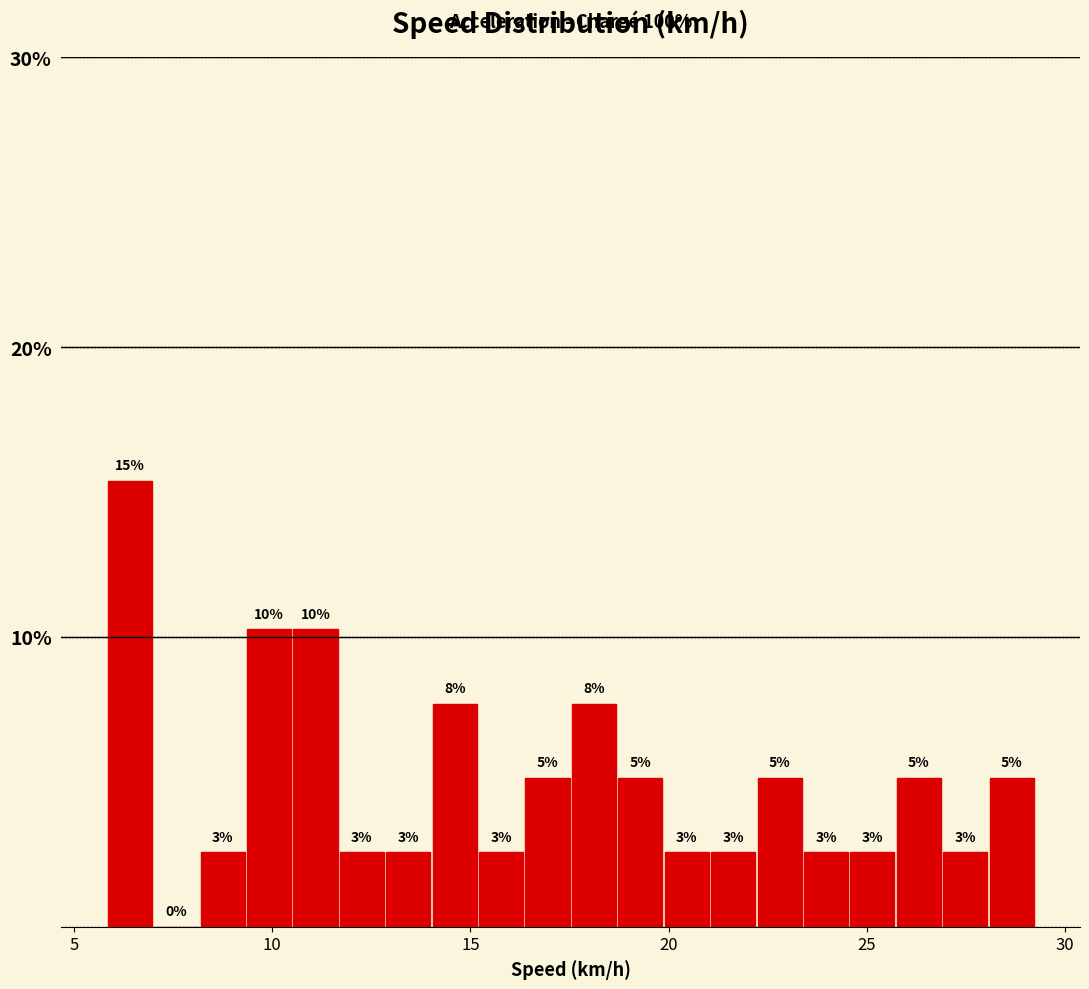

Read against the x-axis, roughly where is the centre of the tallest bar?

6.5